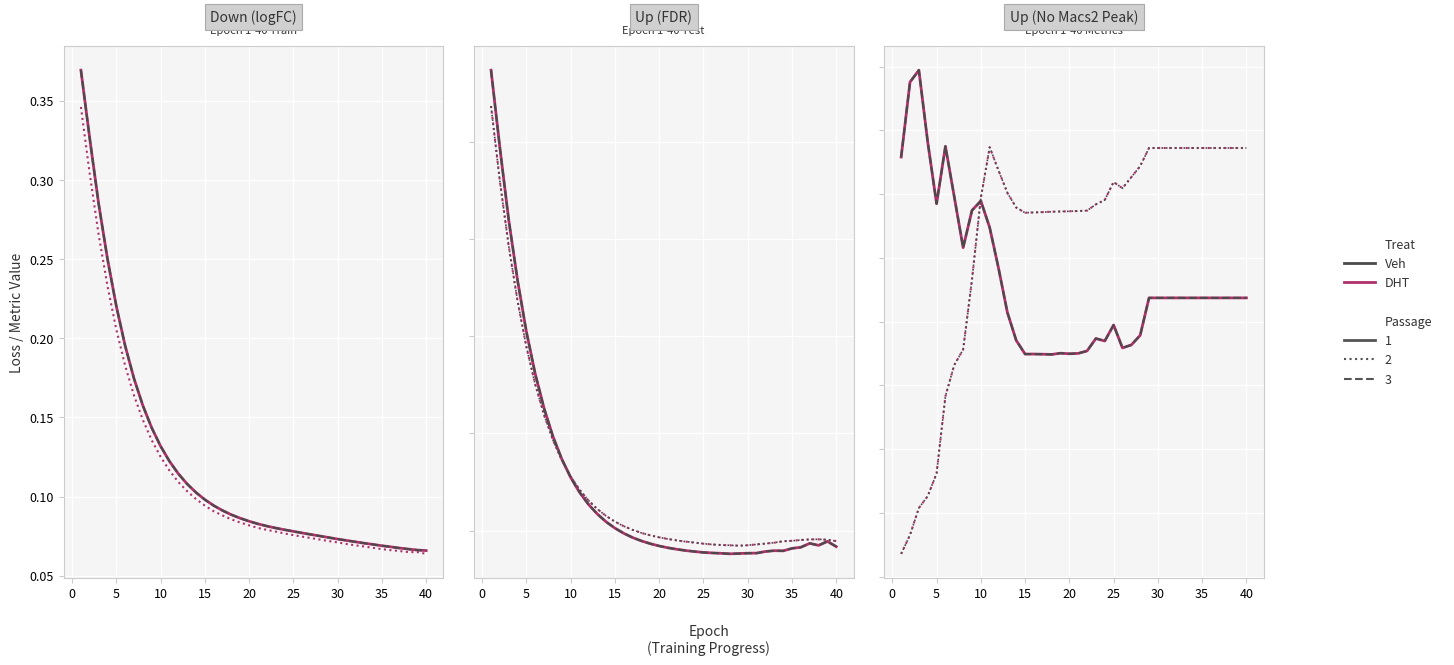

How many interior local peaks does the Test Loss 2 series have?

1